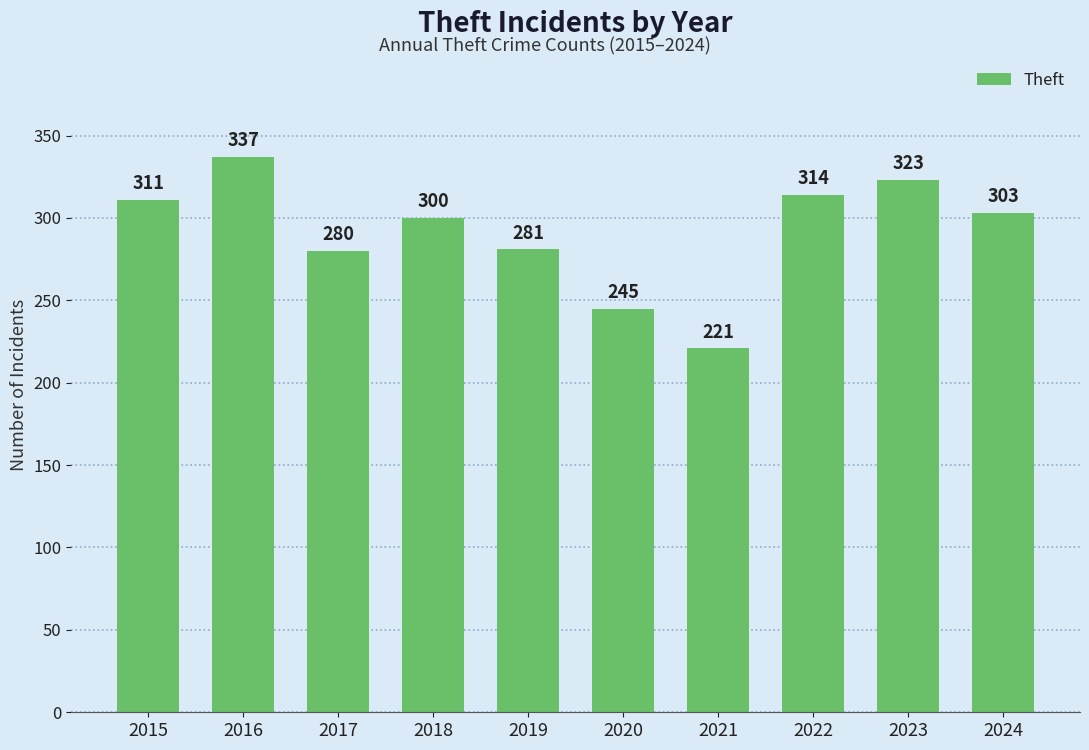

What is the value of the 7th bar from the left?

221